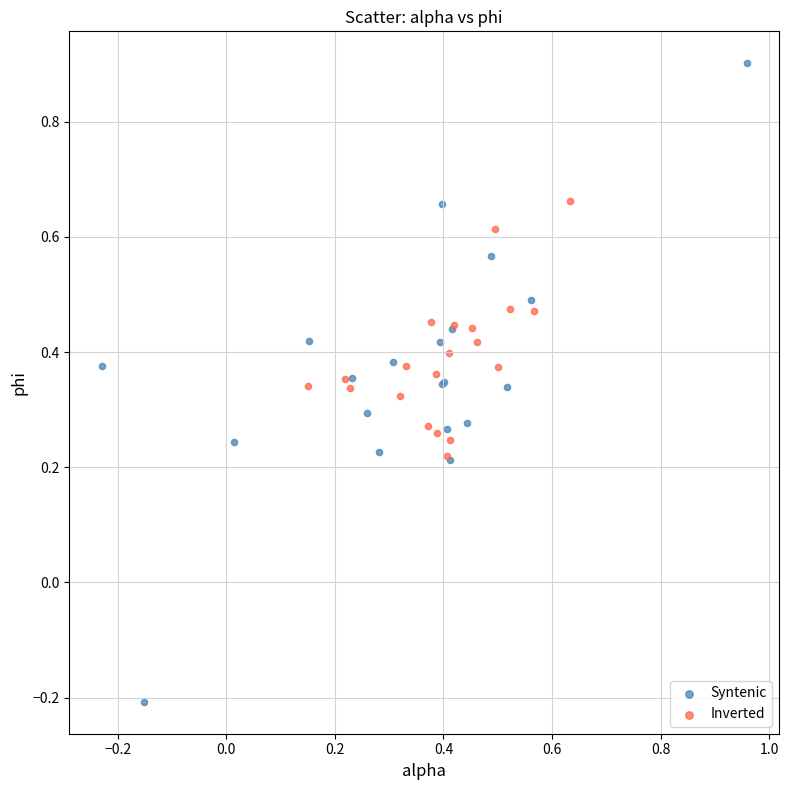

Which series contains the highest Y value?

Syntenic